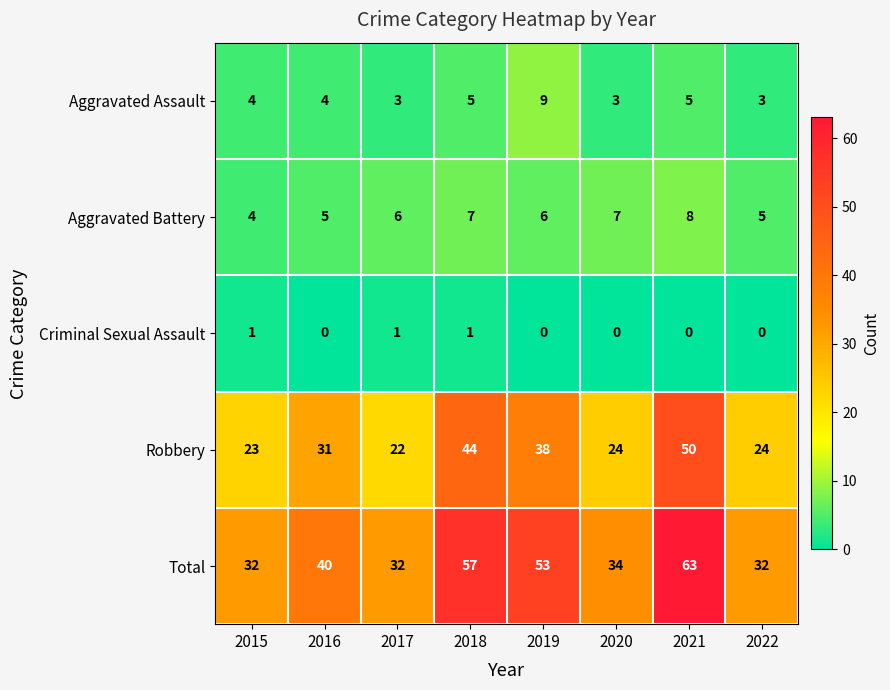

The value of Aggravated Battery at 2020 is 7. True or false?

True